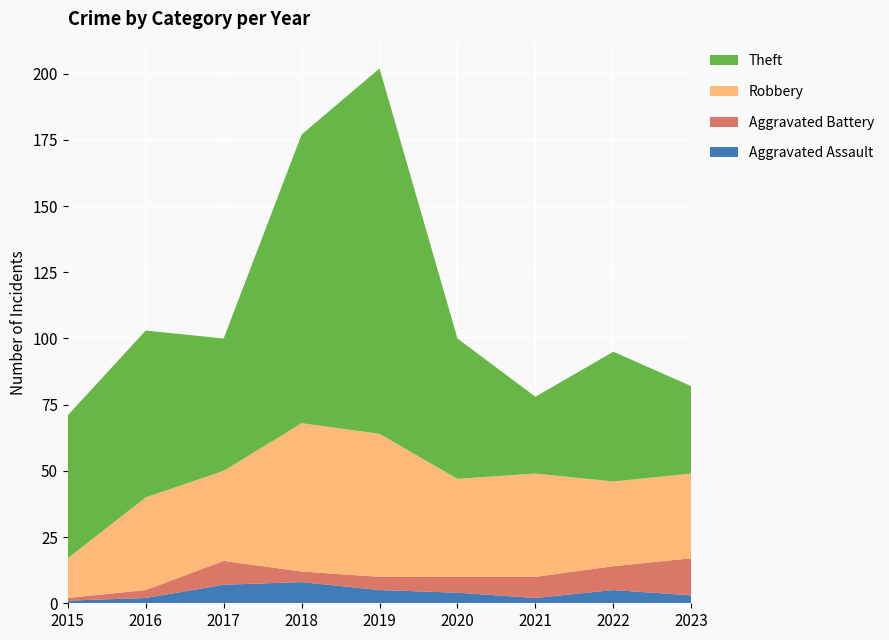

Reading left to right, transcribe all the data shown in this chart.

Aggravated Assault: 1	2	7	8	5	4	2	5	3
Aggravated Battery: 1	3	9	4	5	6	8	9	14
Robbery: 15	35	34	56	54	37	39	32	32
Theft: 54	63	50	109	138	53	29	49	33